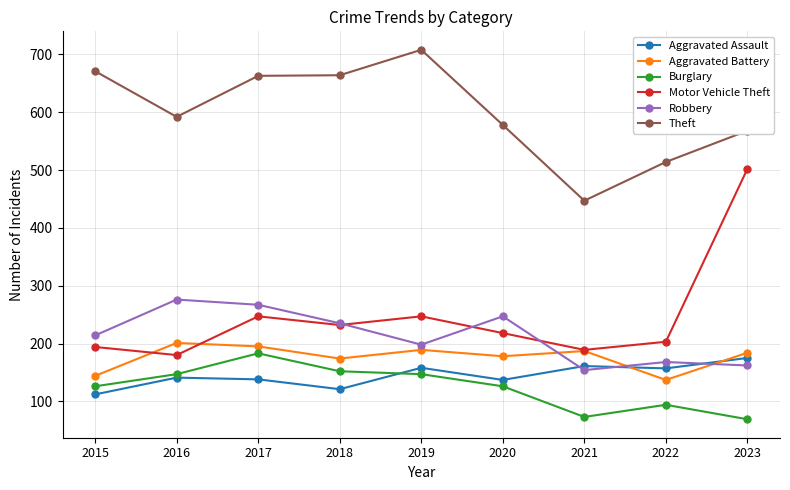

True or false: Burglary has more than 1 interior local peaks.

True